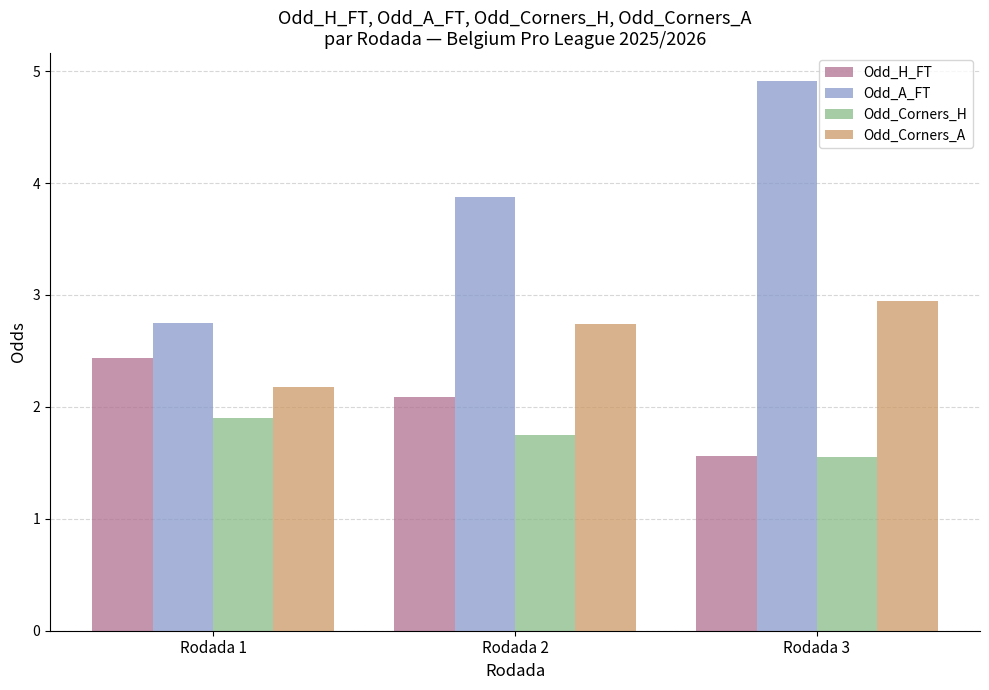

Where does the Odd_H_FT series first go above 2?

Rodada 1